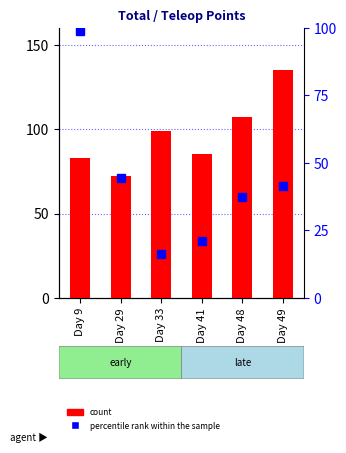

Which series has the widest spread of values?

percentile rank within the sample